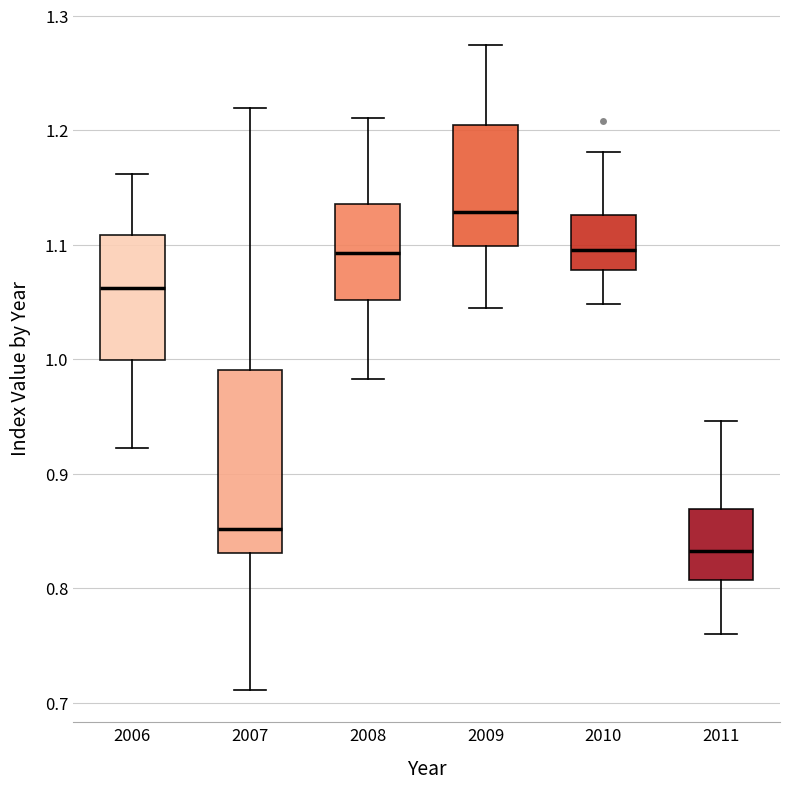

Comparing the boxes themselves (not the whiskers), which one is the tallest?

2007